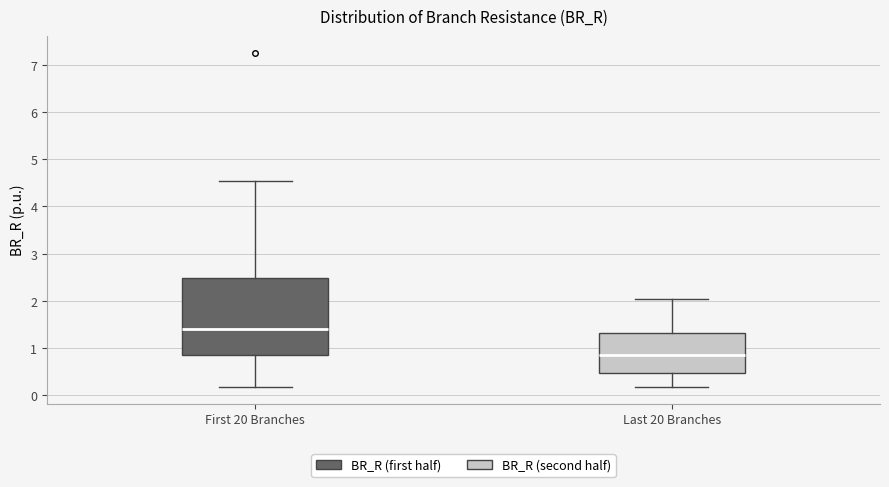

Comparing the boxes themselves (not the whiskers), which one is the tallest?

First 20 Branches